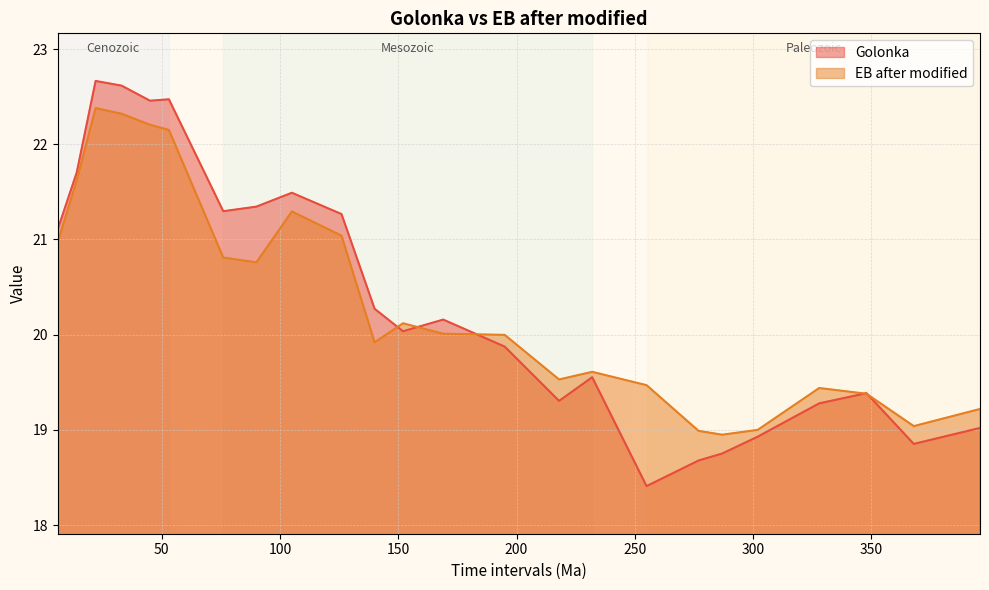

Which series ends up on top after the final intersection of EB after modified and Golonka?

EB after modified